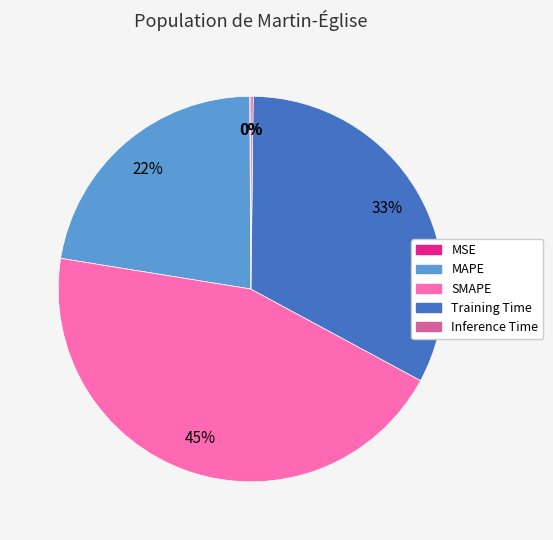

Is there a majority slice in this chart?

No